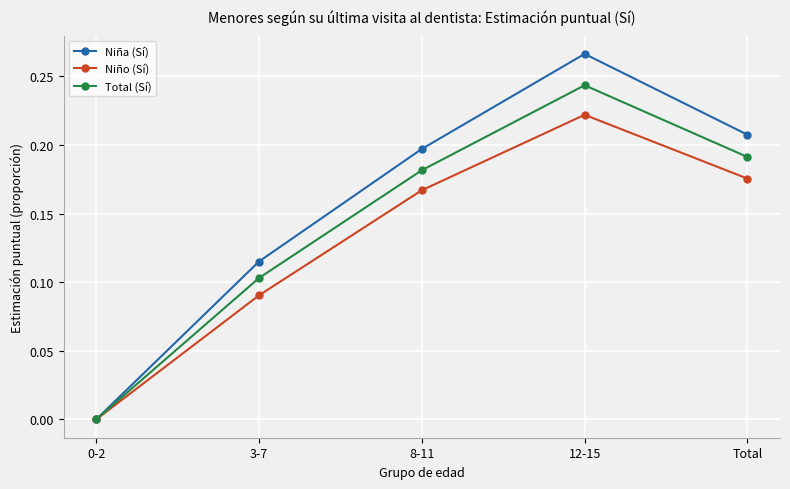

How many interior local peaks does the Niña (Sí) series have?

1